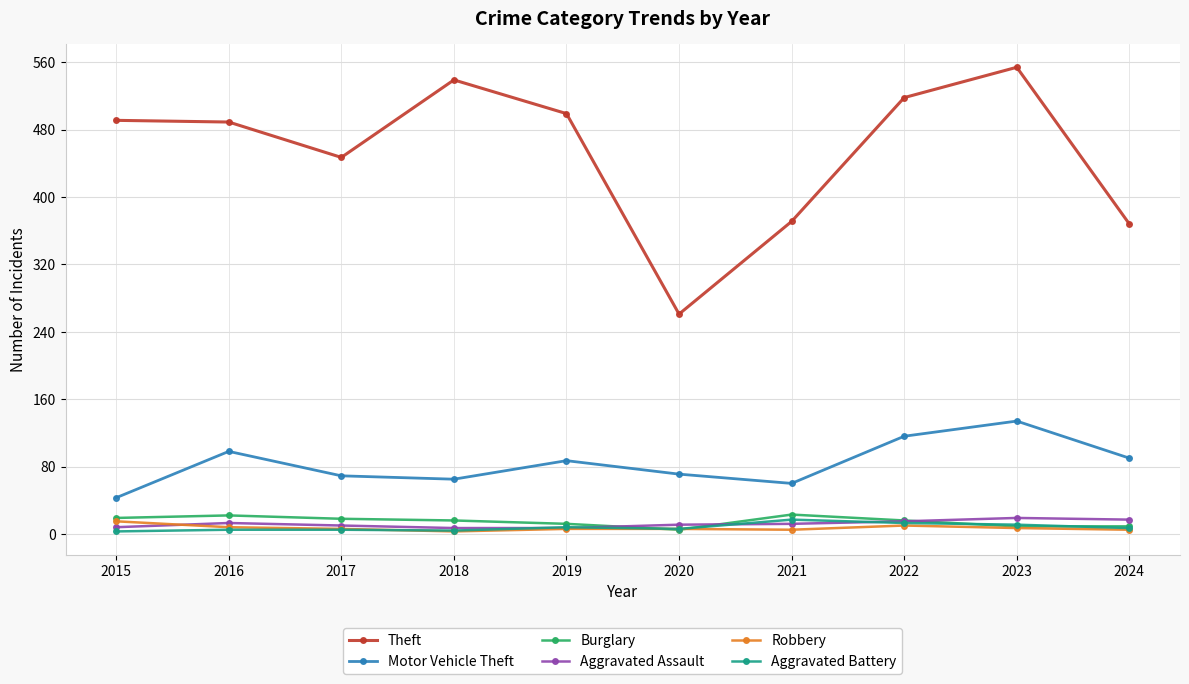

At which category does Motor Vehicle Theft reach its first local peak?

2016